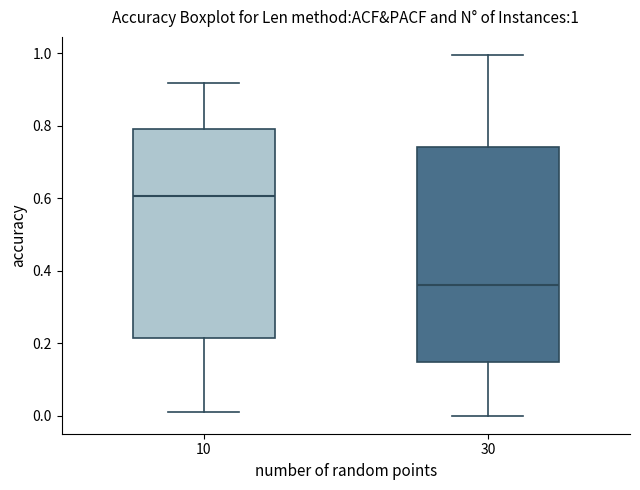

Which box's median line is the lowest?

30